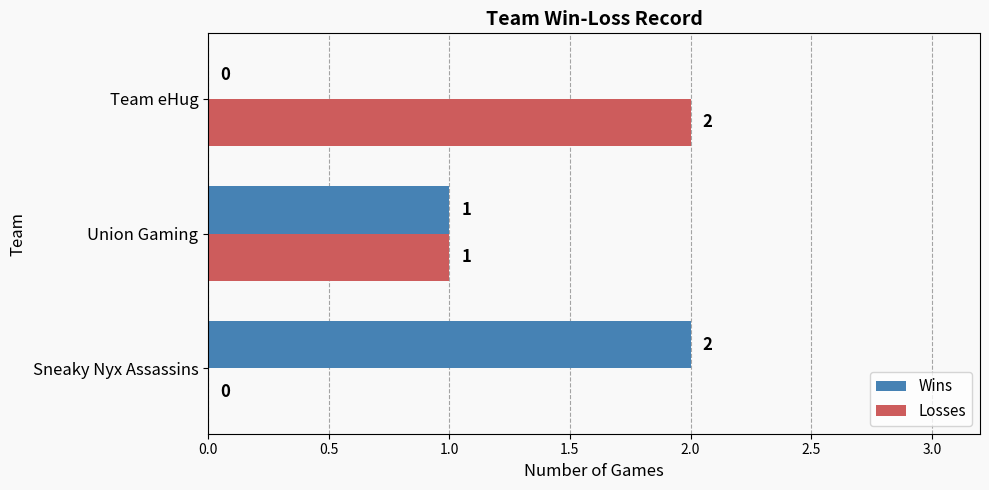

What is the sum of all Wins values?

3